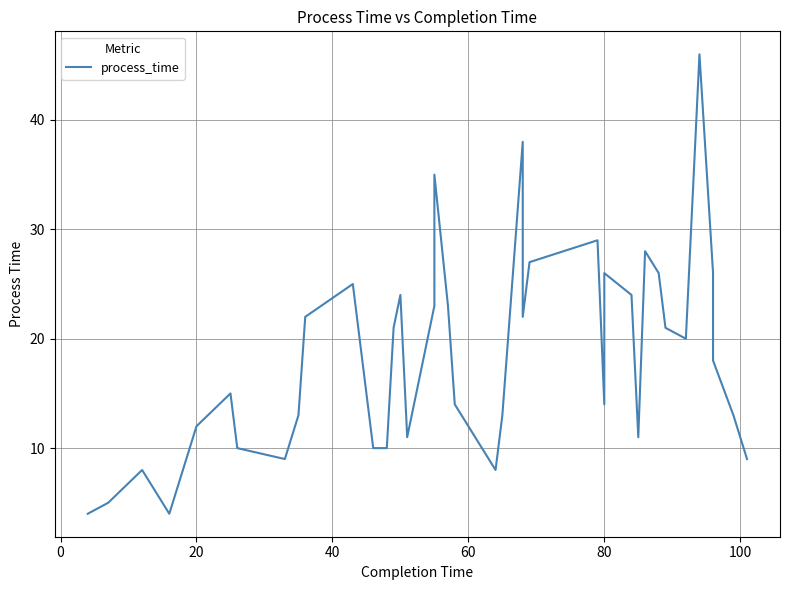

What is the sum of all values?

724